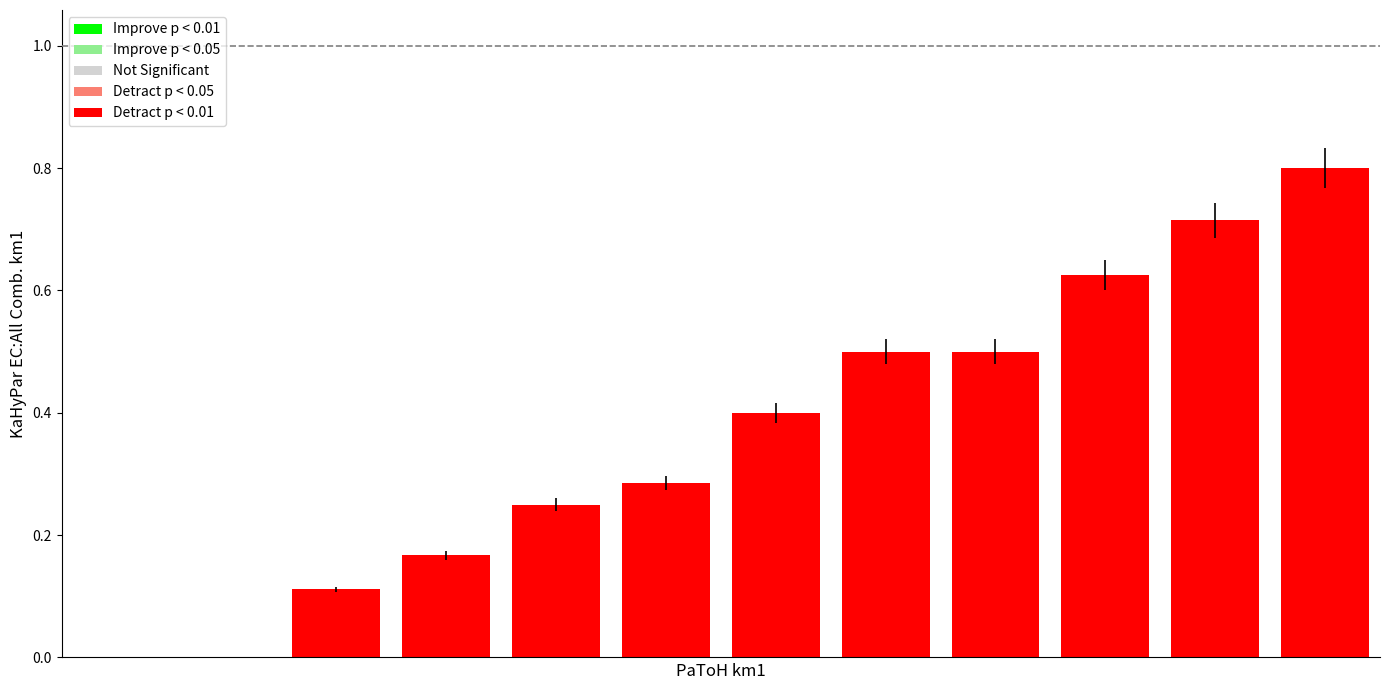

What is the maximum value shown in the chart?

0.8